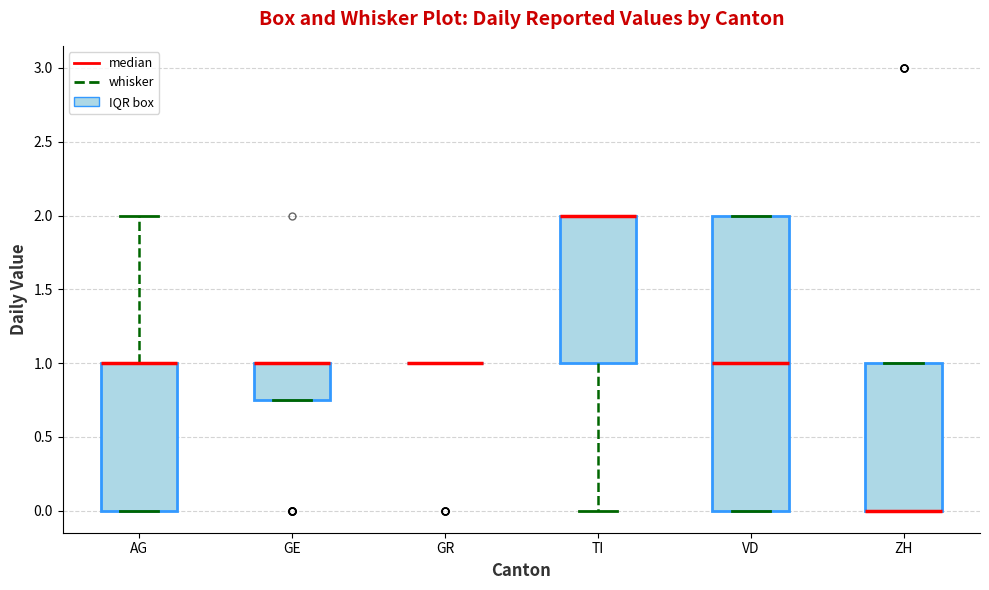

Reading left to right, read every box against the y-axis: the position of its median line, the range the box covers, and the ends of its whiskers. The values are not printed on the chart, so give them approximately, as read against the axis.

AG: median 1.00 (drawn on the box's upper edge), box 0.00 to 1.00, whiskers 0.00 to 2.00
GE: median 1.00 (drawn on the box's upper edge), box 0.75 to 1.00, whiskers 0.75 to 1.00
GR: box collapsed to a line at 1.00, whiskers 1.00 to 1.00
TI: median 2.00 (drawn on the box's upper edge), box 1.00 to 2.00, whiskers 0.00 to 2.00
VD: median 1.00, box 0.00 to 2.00, whiskers 0.00 to 2.00
ZH: median 0.00 (drawn on the box's lower edge), box 0.00 to 1.00, whiskers 0.00 to 1.00